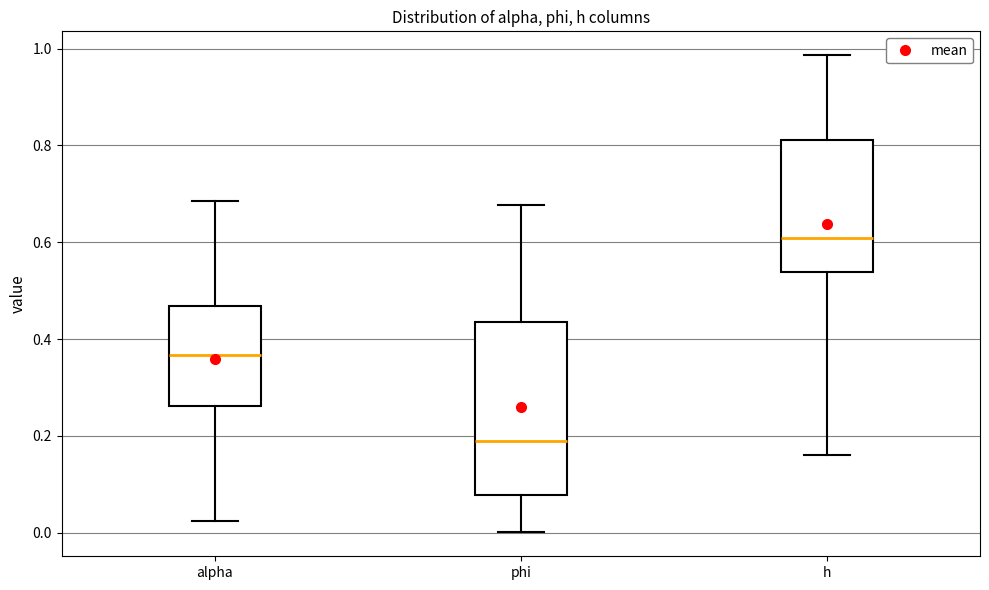

Reading left to right, read every box against the y-axis: the position of its median line, the range the box covers, and the ends of its whiskers. The values are not printed on the chart, so give them approximately, as read against the axis.

alpha: median 0.36, box 0.26 to 0.46, whiskers 0.02 to 0.68
phi: median 0.18, box 0.08 to 0.44, whiskers 0.00 to 0.68
h: median 0.60, box 0.54 to 0.82, whiskers 0.16 to 0.98